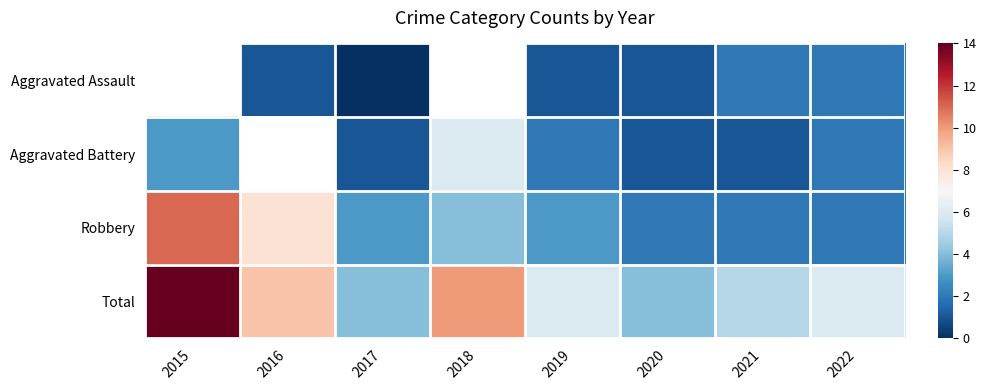

What is the maximum value shown in the chart?

14.0